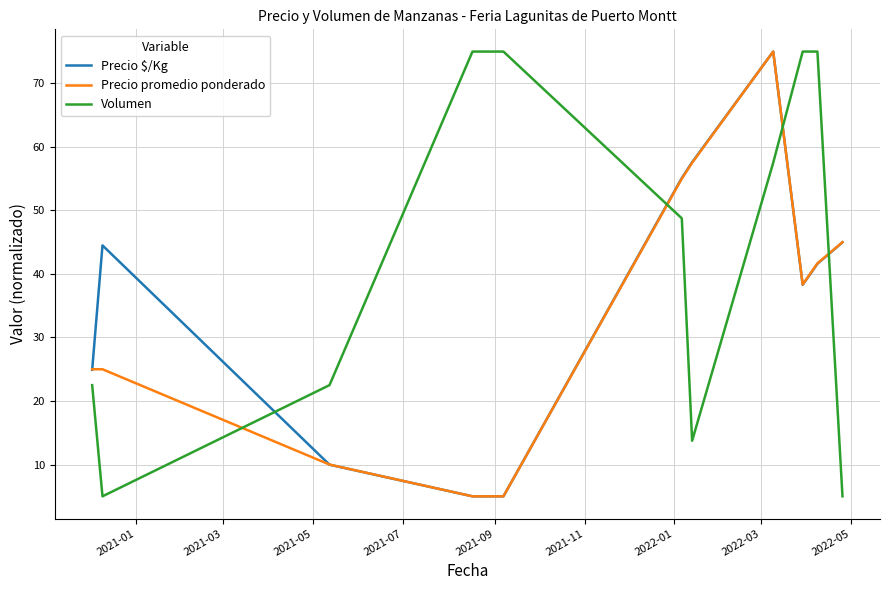

True or false: Volumen and Precio promedio ponderado intersect in this chart.

True